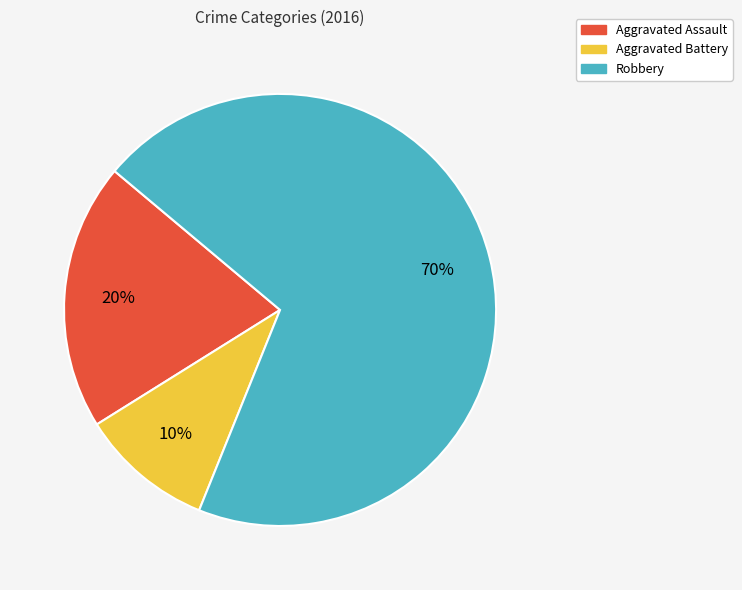

Combined, do Aggravated Assault and Aggravated Battery account for over 50%?

No